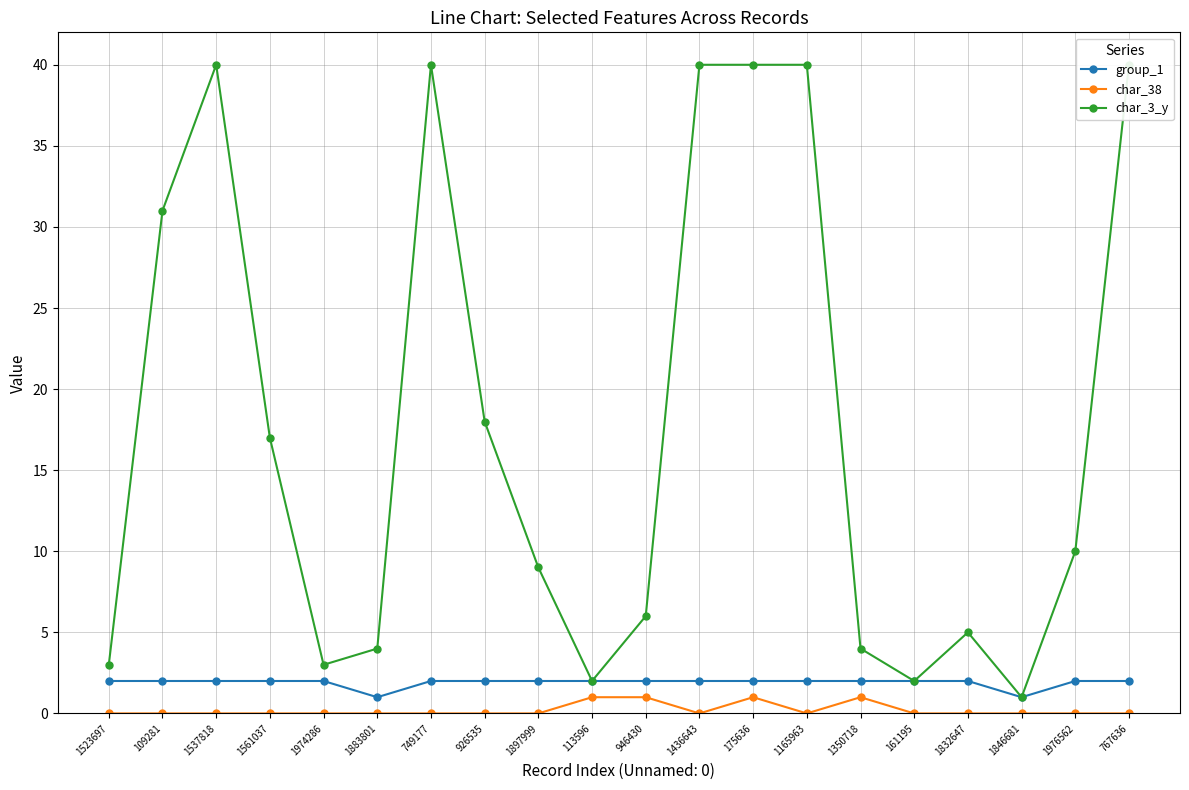

The value of char_38 at 1561037 is 0. True or false?

True